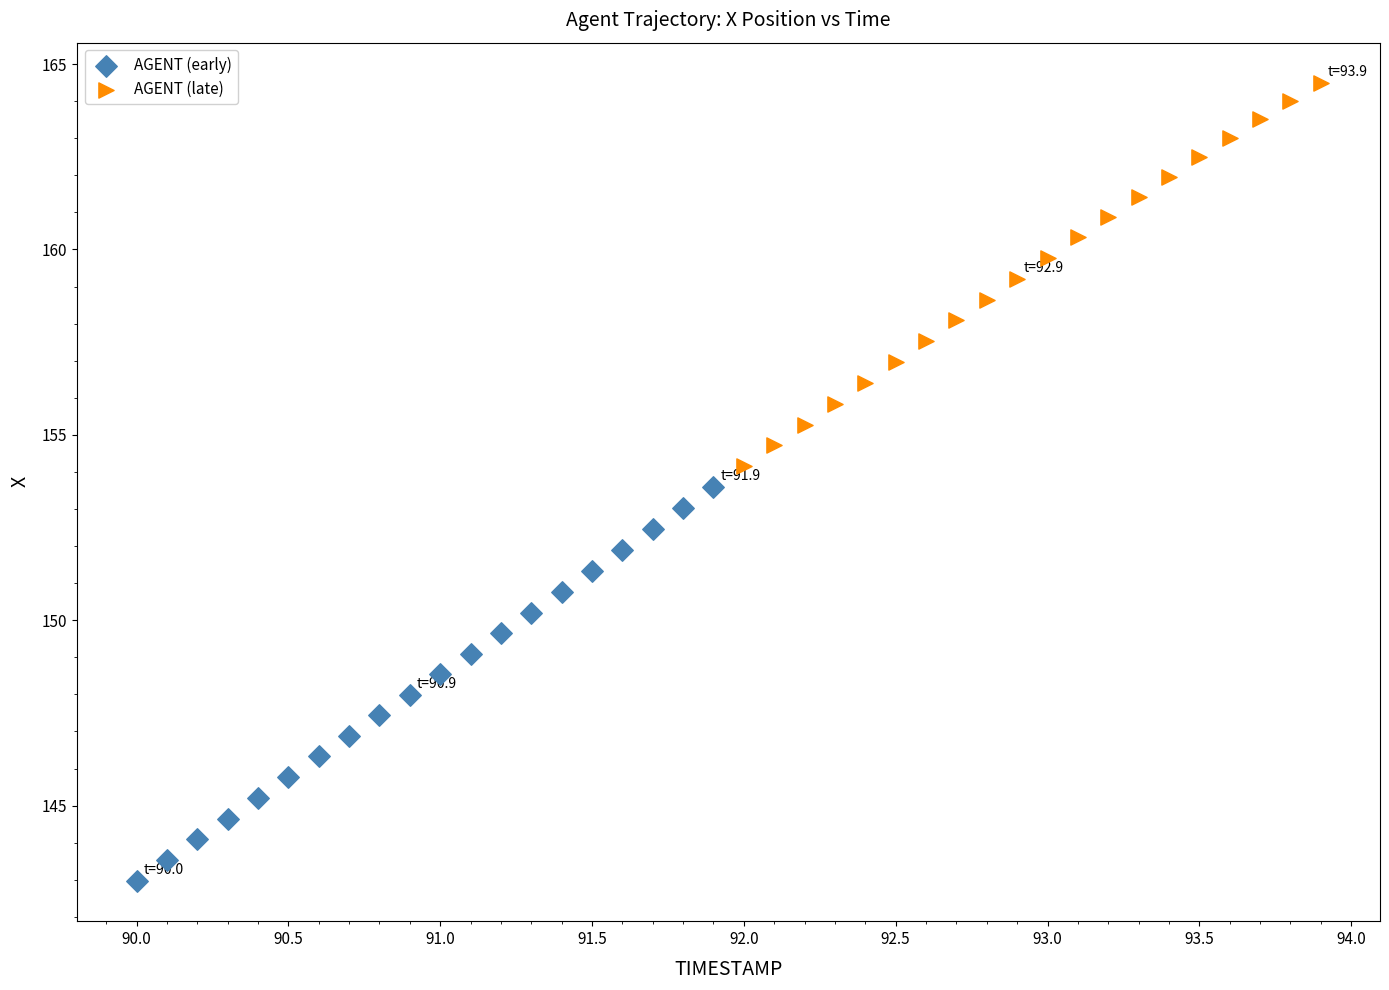

Which series has the widest spread of Y values?

AGENT (early)